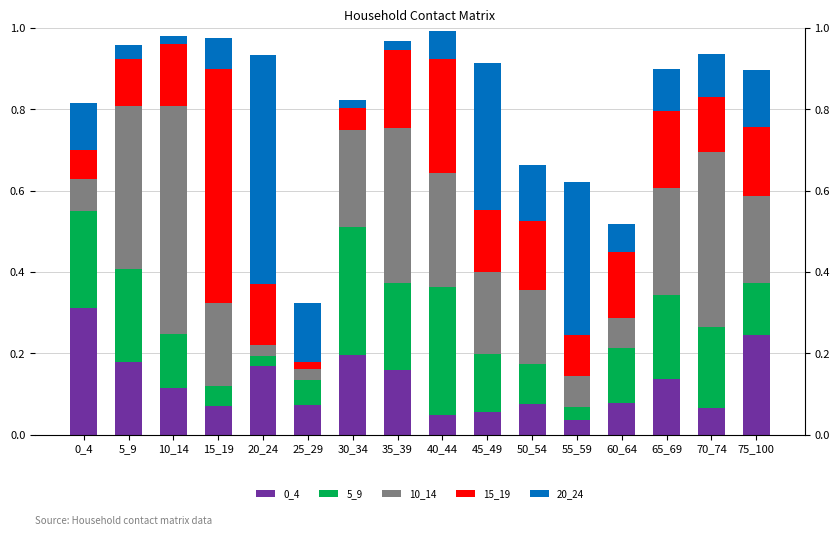

Reading left to right, extract all data points from this chart.

0_4: 0_4=0.3	5_9=0.2	10_14=0.1	15_19=0.1	20_24=0.2	25_29=0.1	30_34=0.2	35_39=0.2	40_44=0.0	45_49=0.1	50_54=0.1	55_59=0.0	60_64=0.1	65_69=0.1	70_74=0.1	75_100=0.2
5_9: 0_4=0.2	5_9=0.2	10_14=0.1	15_19=0.0	20_24=0.0	25_29=0.1	30_34=0.3	35_39=0.2	40_44=0.3	45_49=0.1	50_54=0.1	55_59=0.0	60_64=0.1	65_69=0.2	70_74=0.2	75_100=0.1
10_14: 0_4=0.1	5_9=0.4	10_14=0.6	15_19=0.2	20_24=0.0	25_29=0.0	30_34=0.2	35_39=0.4	40_44=0.3	45_49=0.2	50_54=0.2	55_59=0.1	60_64=0.1	65_69=0.3	70_74=0.4	75_100=0.2
15_19: 0_4=0.1	5_9=0.1	10_14=0.2	15_19=0.6	20_24=0.1	25_29=0.0	30_34=0.1	35_39=0.2	40_44=0.3	45_49=0.2	50_54=0.2	55_59=0.1	60_64=0.2	65_69=0.2	70_74=0.1	75_100=0.2
20_24: 0_4=0.1	5_9=0.0	10_14=0.0	15_19=0.1	20_24=0.6	25_29=0.1	30_34=0.0	35_39=0.0	40_44=0.1	45_49=0.4	50_54=0.1	55_59=0.4	60_64=0.1	65_69=0.1	70_74=0.1	75_100=0.1